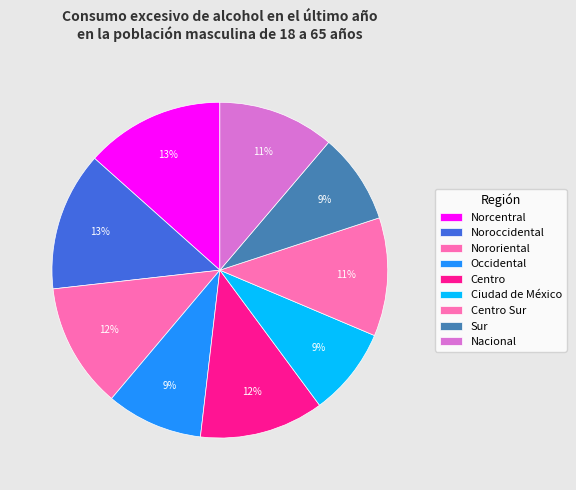

Count the number of slices in the pie.

9